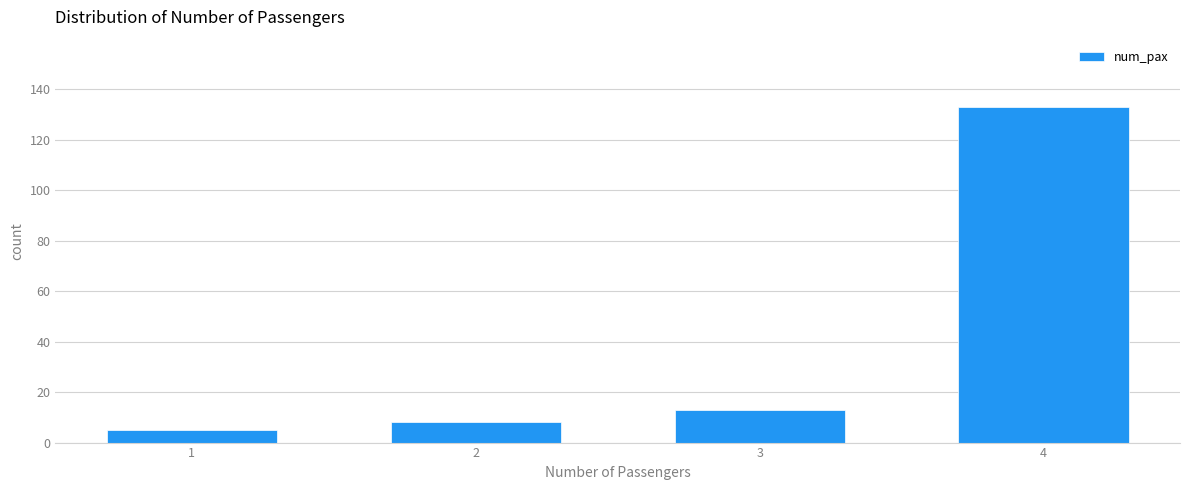

Reading left to right, transcribe all the data shown in this chart.

1=5	2=8	3=13	4=133